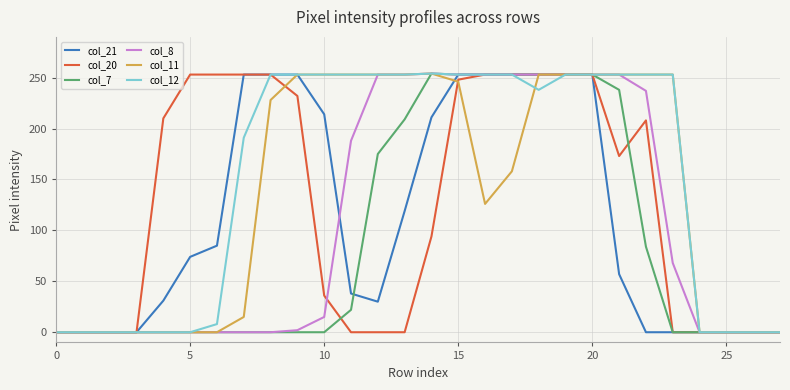

True or false: col_11 and col_21 intersect in this chart.

True